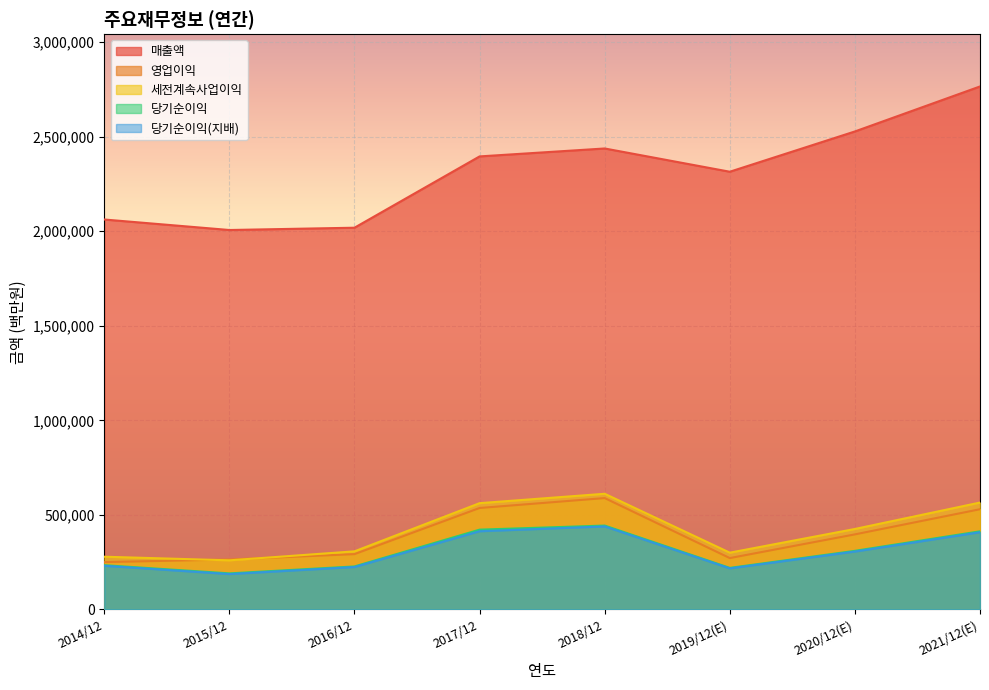

At which label does 매출액 first exceed 2395754?

2018/12